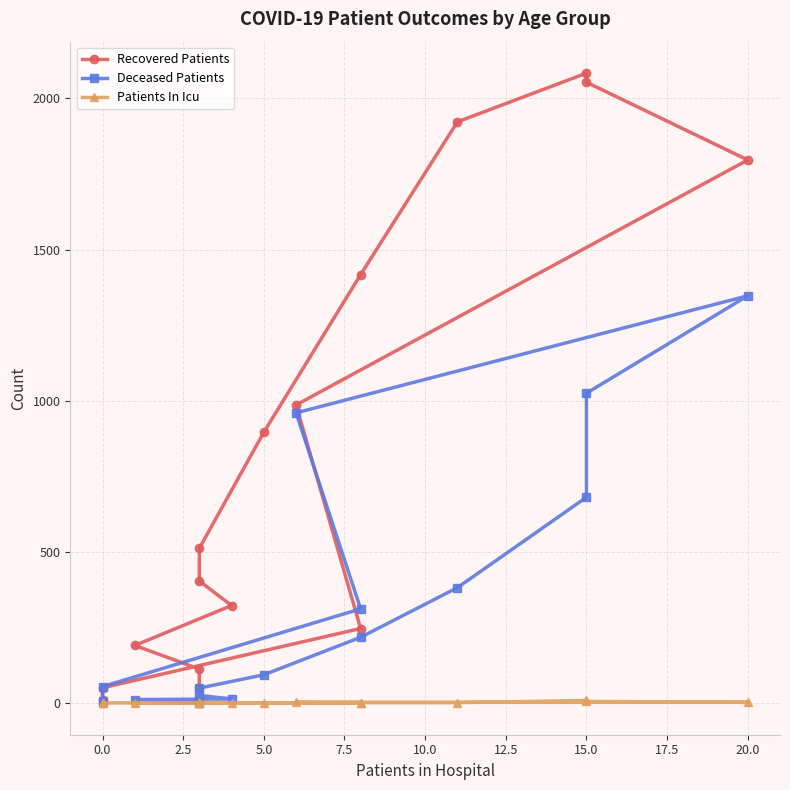

True or false: Patients In Icu and Deceased Patients cross at least once.

False